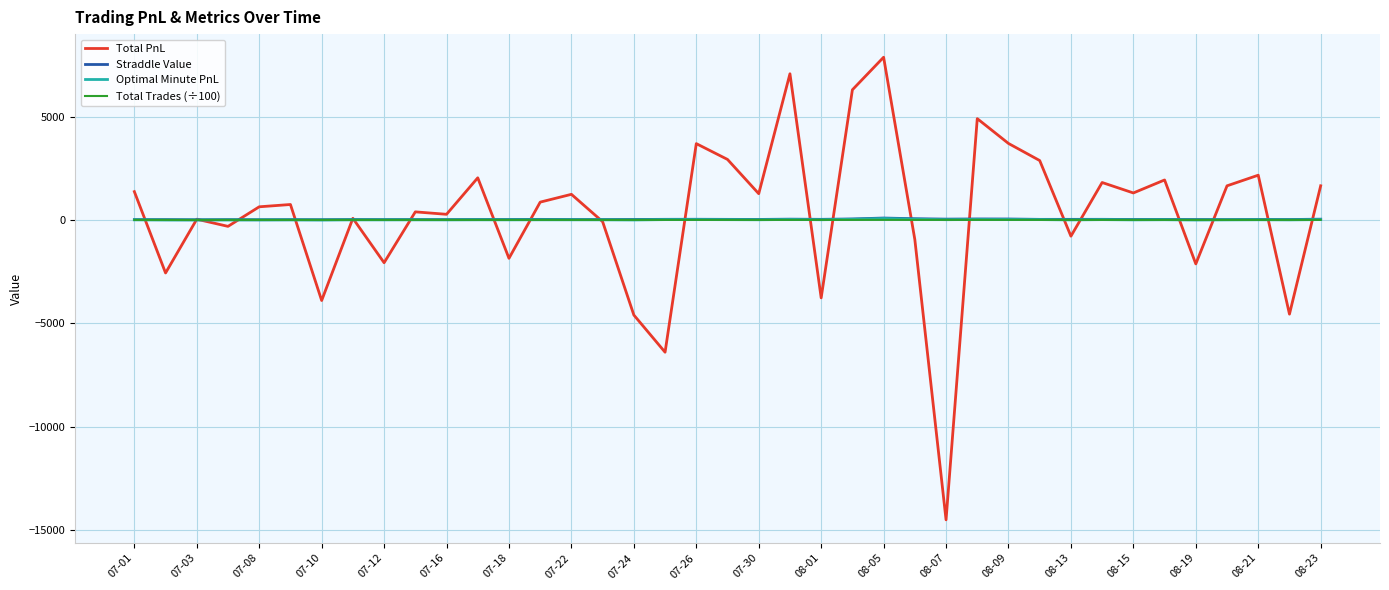

What is the maximum value shown in the chart?

7871.4